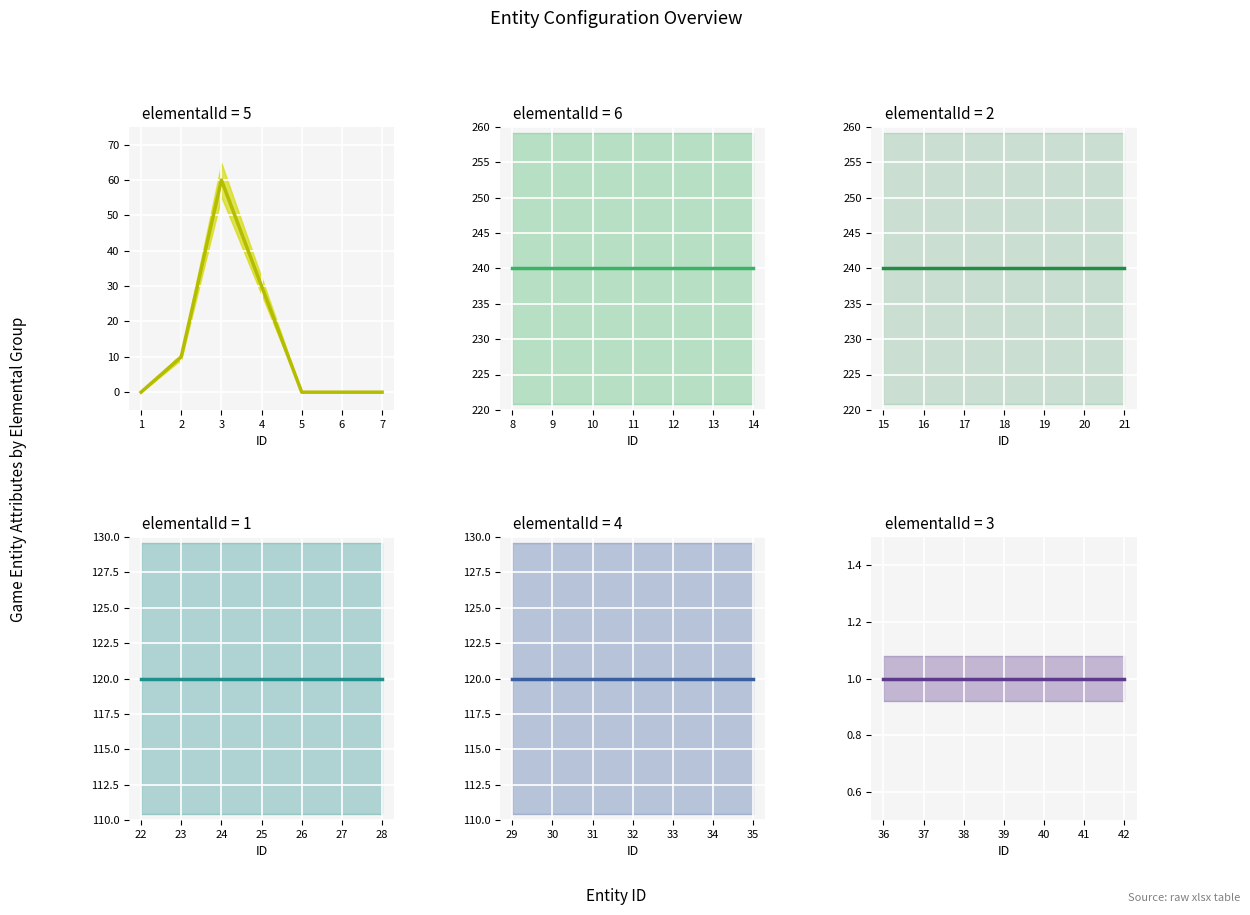

Is it true that elementalId=2 equals 240 at 4?

True